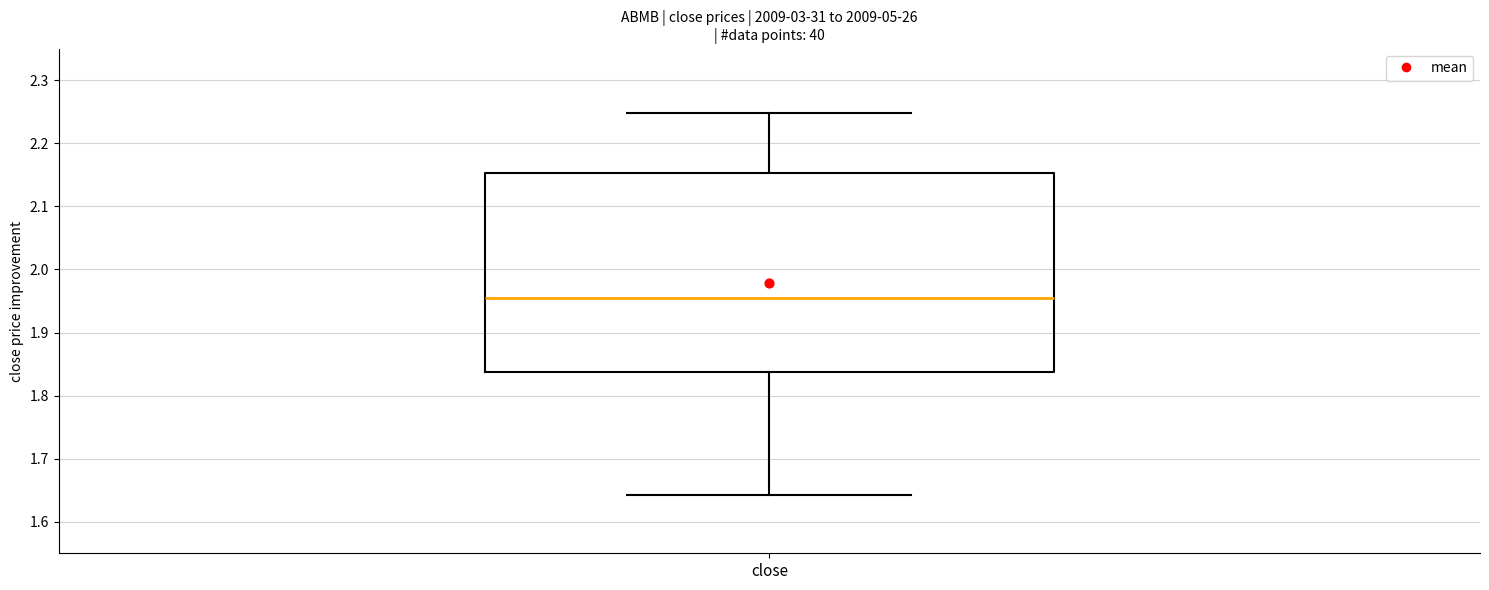

Read this box plot against the y-axis: the position of the median line, the range covered by the box, and the ends of both whiskers. The values are not printed on the chart, so give them approximately, as read against the axis.

median 1.96, box 1.84 to 2.15, whiskers 1.64 to 2.25